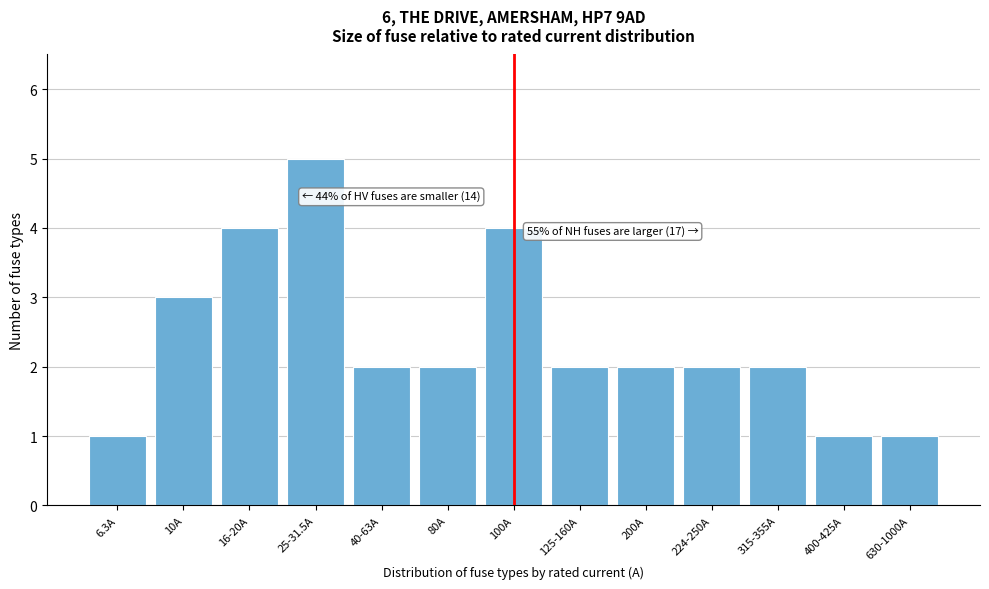

Reading right to left, transcribe all the data shown in this chart.

630-1000A=1	400-425A=1	315-355A=2	224-250A=2	200A=2	125-160A=2	100A=4	80A=2	40-63A=2	25-31.5A=5	16-20A=4	10A=3	6.3A=1